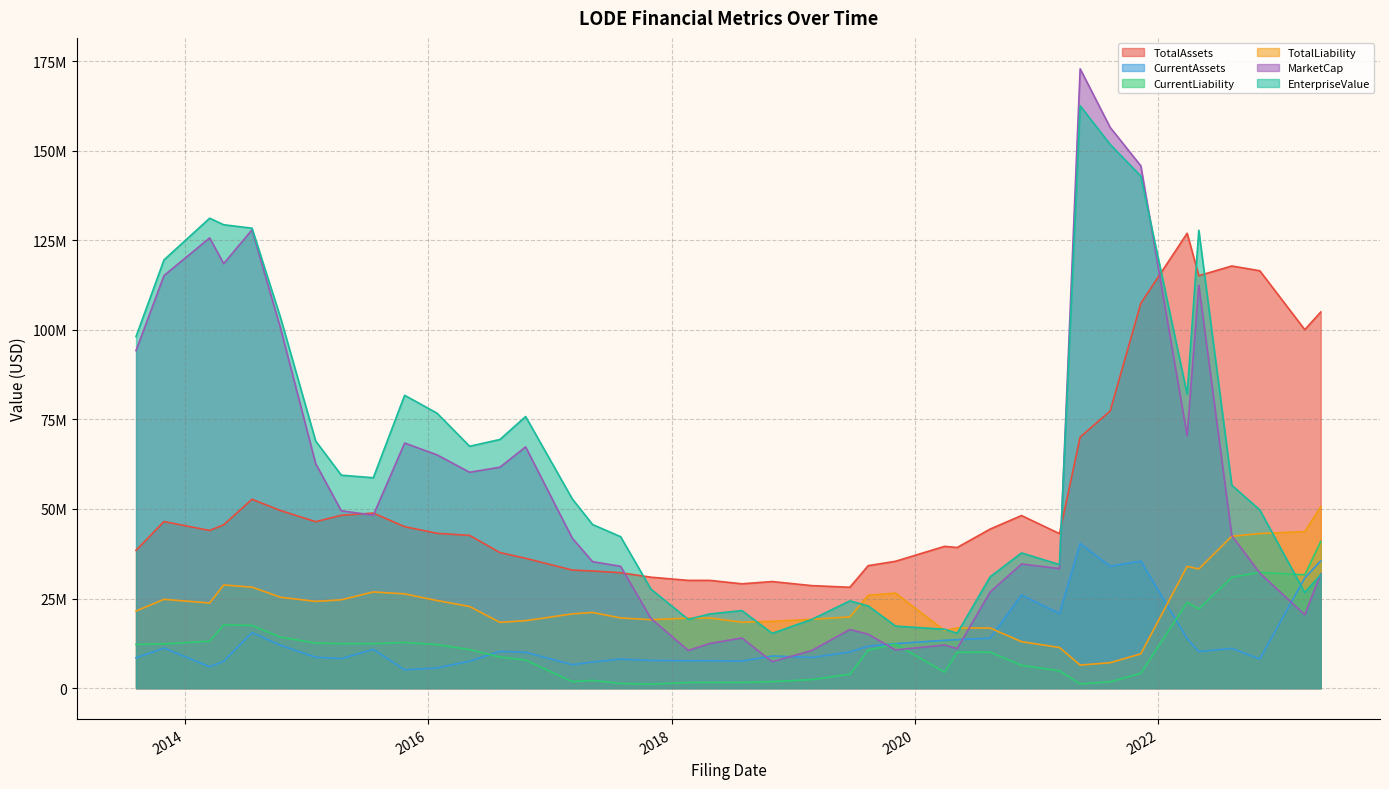

At which category does MarketCap reach its first local valley?

2014-04-28